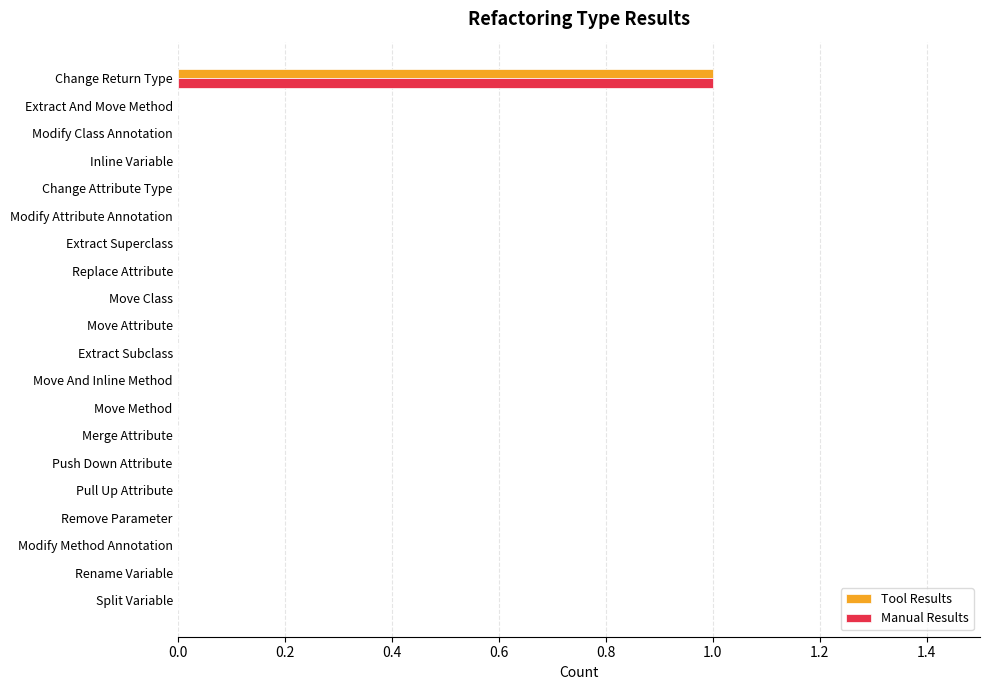

Which category has the highest value across all series?

Change Return Type